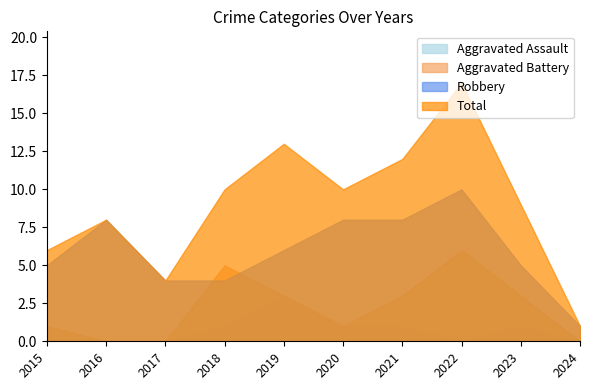

What is the difference between the Total values at 2015 and 2021?

6